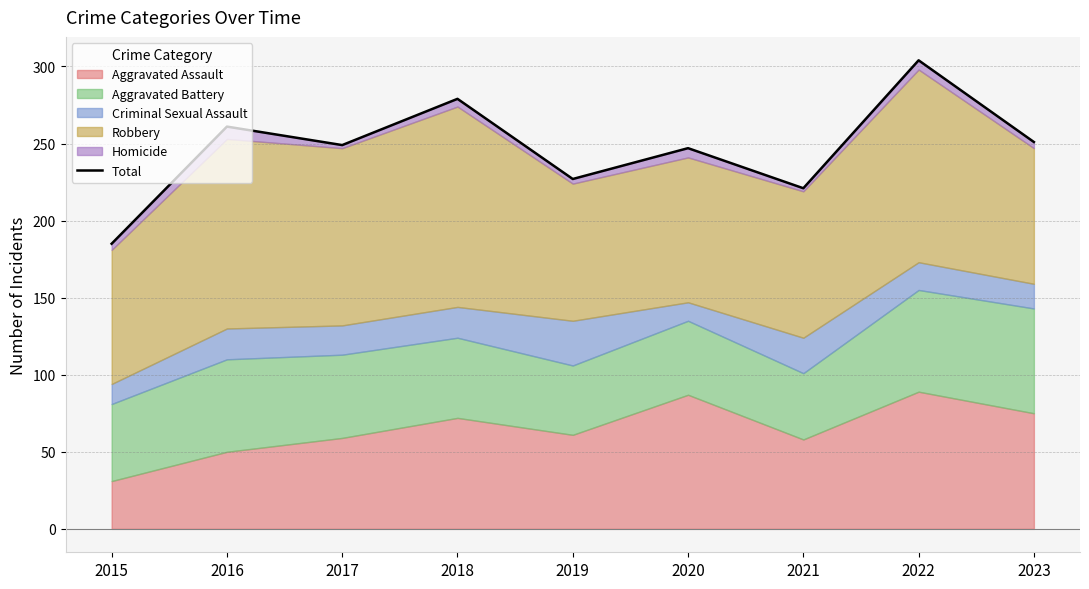

What is the difference between the maximum and minimum values?

119